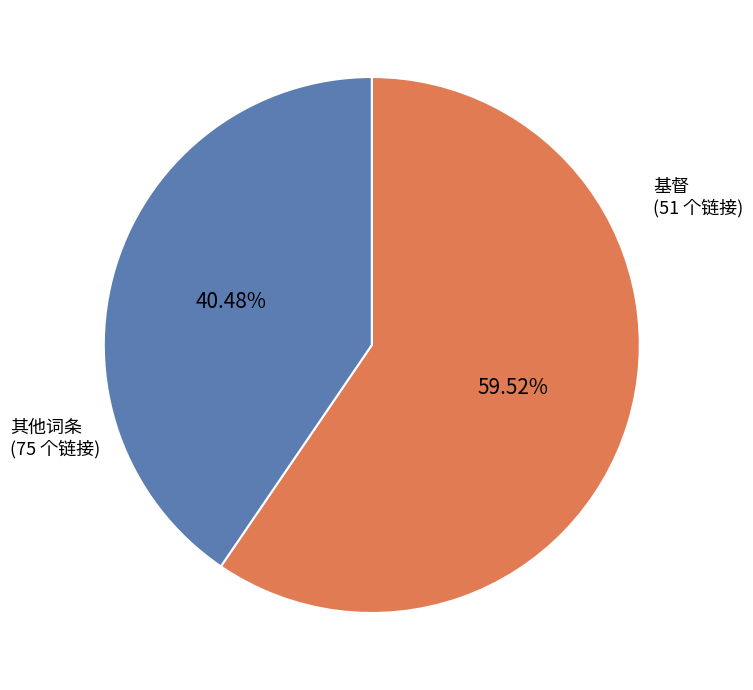

Does any single category account for the majority?

Yes